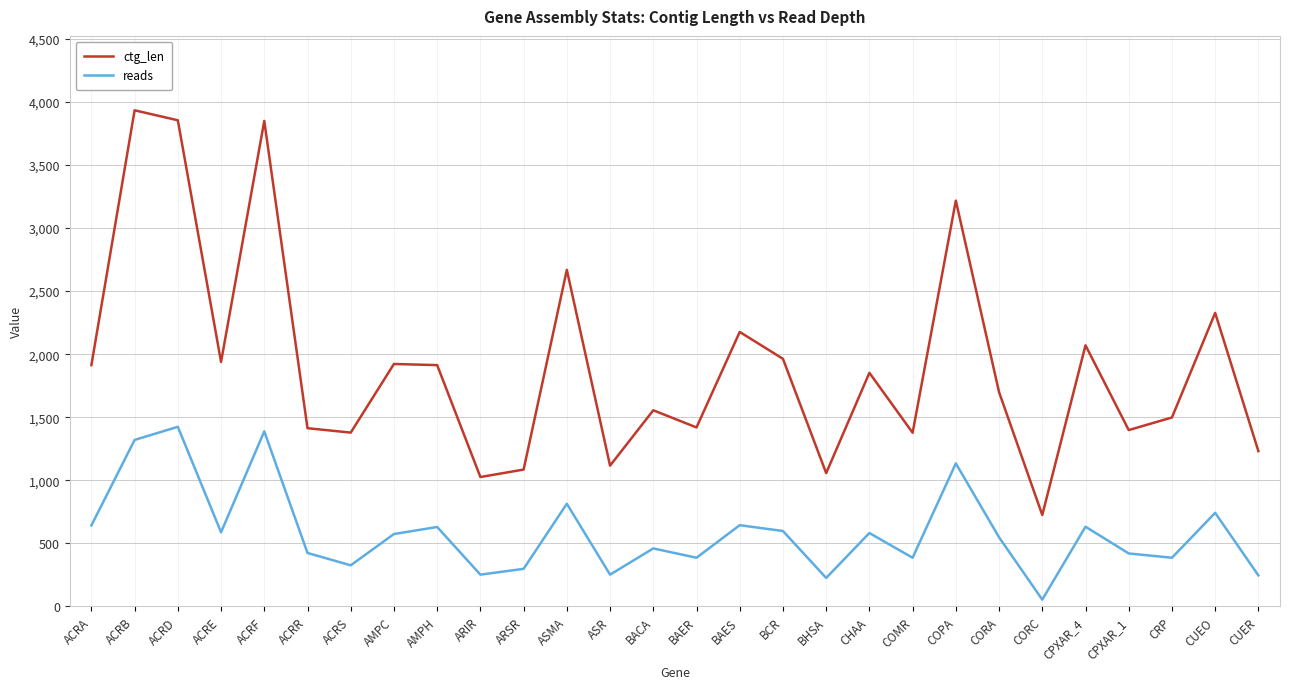

Where does the ctg_len series first go above 1852?

ACRA